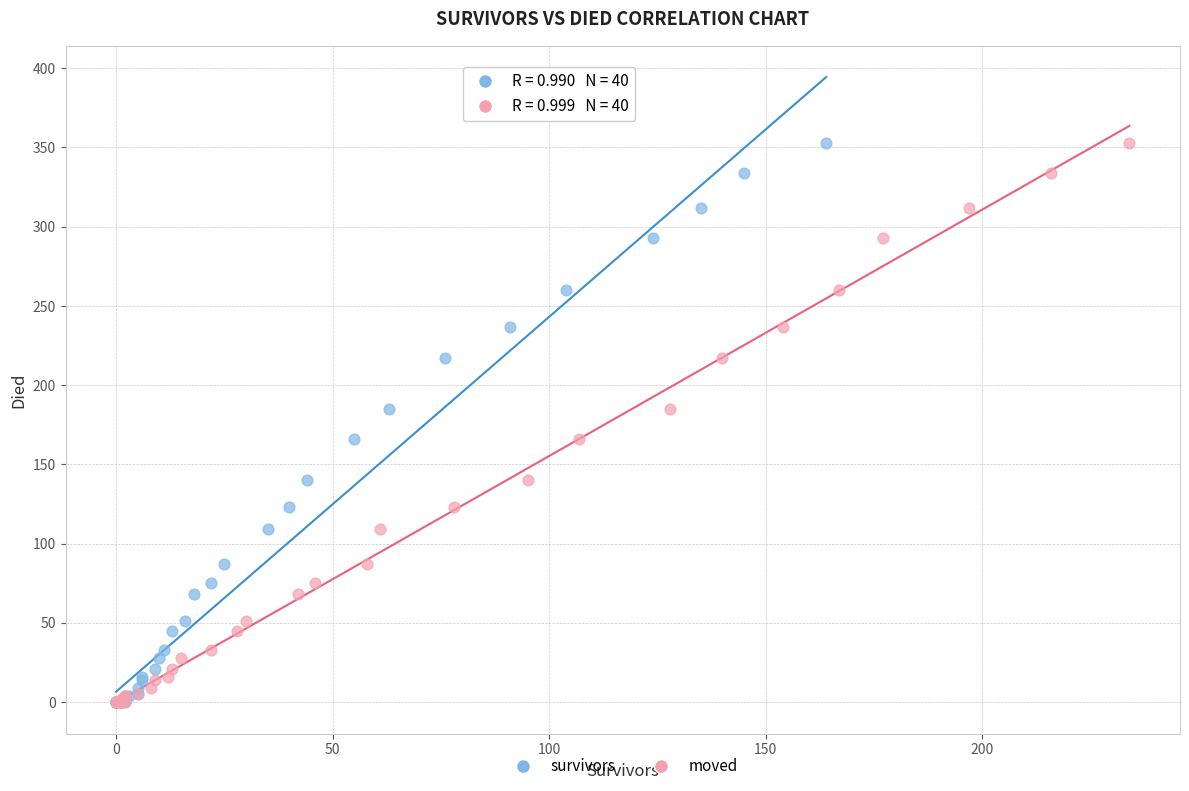

What are all the series names shown in the legend?

survivors, moved